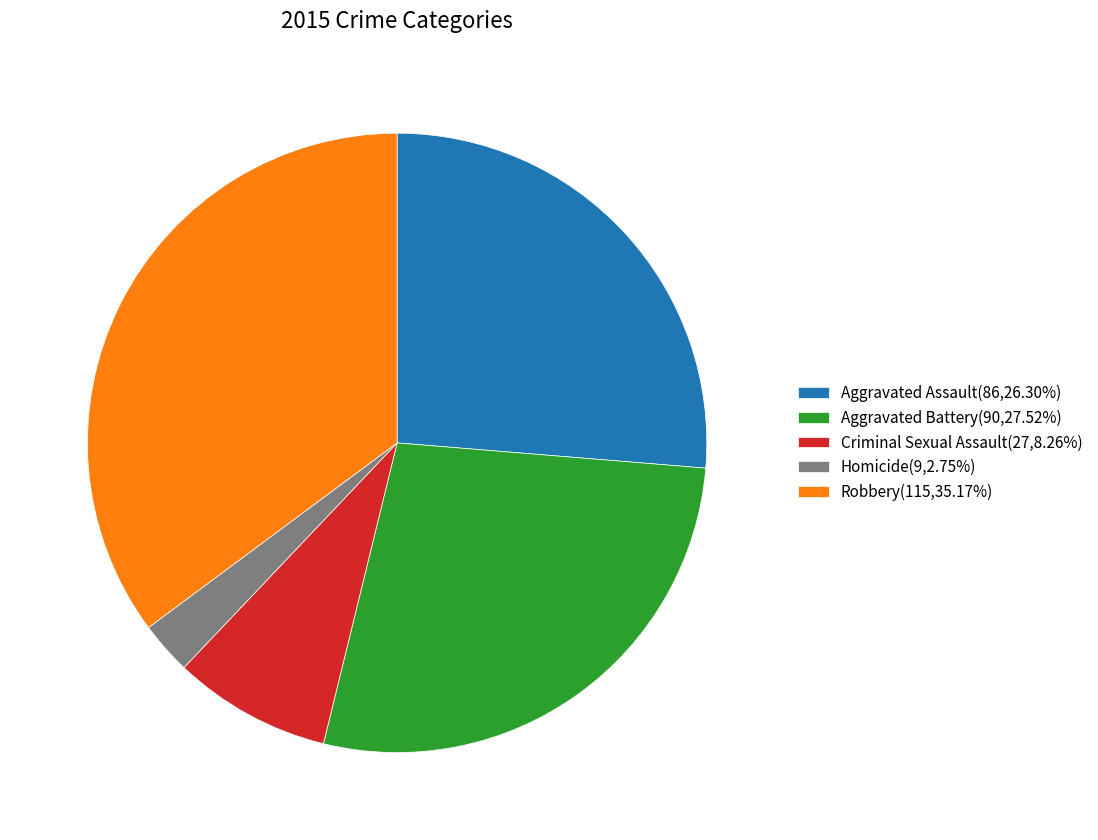

Do Homicide(9,2.75%) and Criminal Sexual Assault(27,8.26%) together represent more than half of the pie?

No